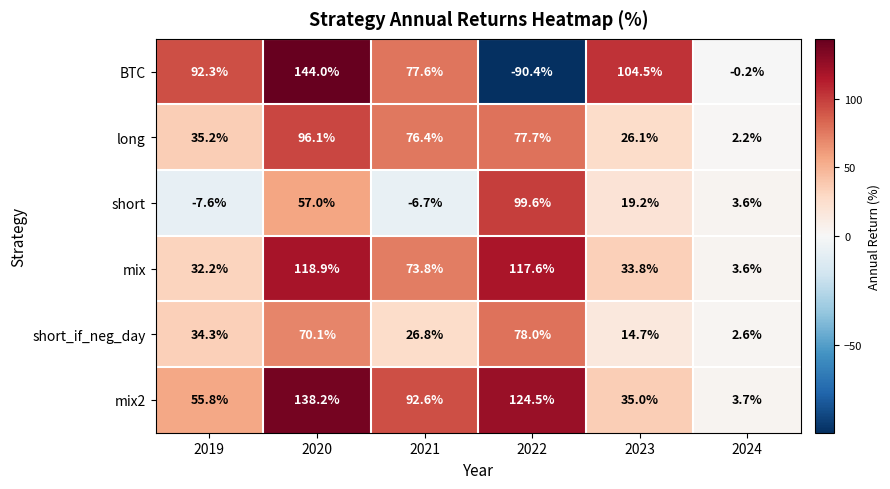

Which series has the widest spread of values?

BTC